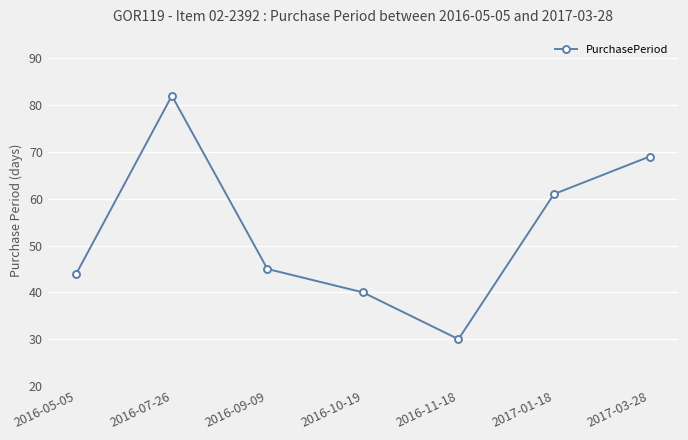

What is the ratio of the value at 2016-10-19 to the value at 2017-03-28?

0.6